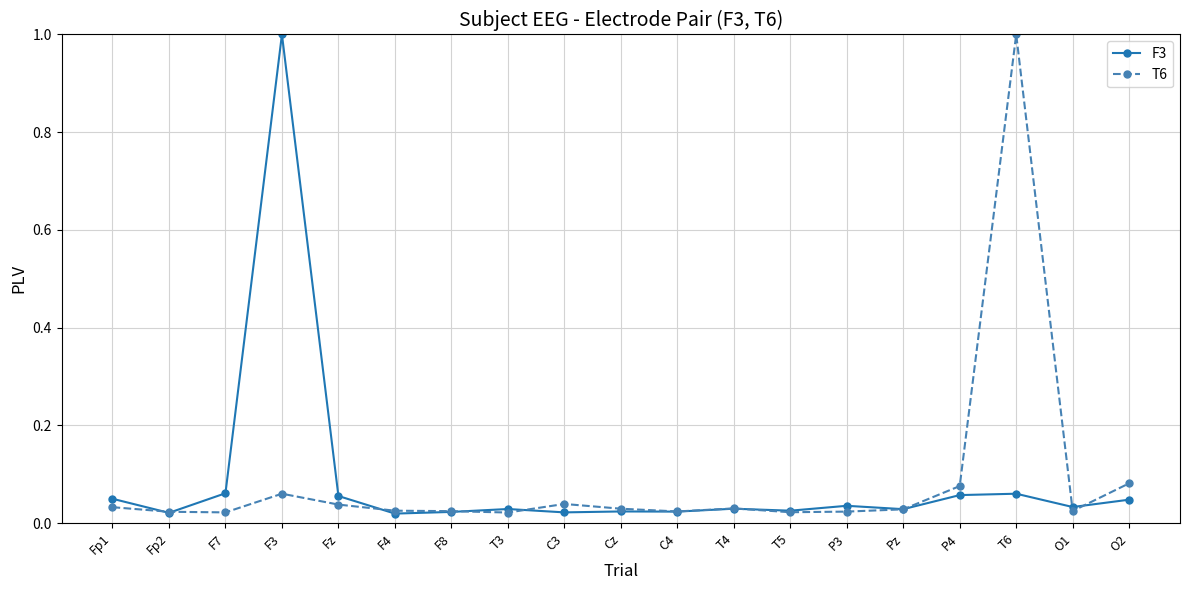

What is the label of the 5th point from the right?

Pz